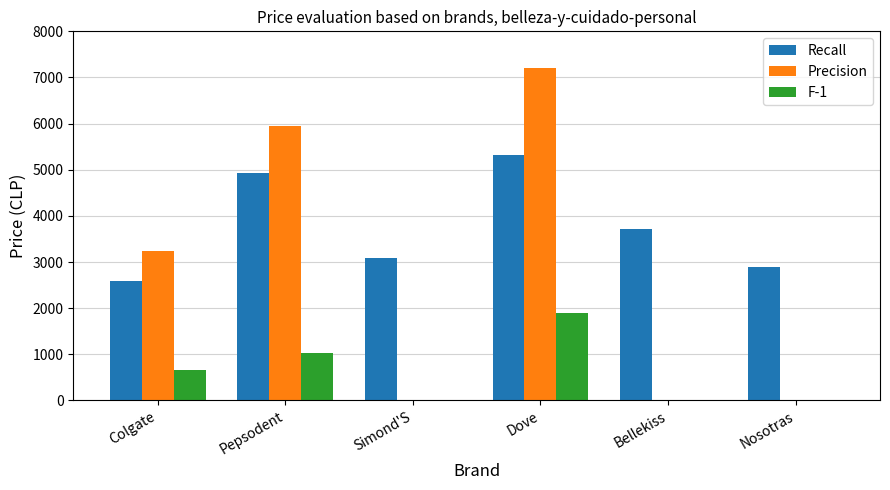

True or false: Recall has a value of 809 at Nosotras.

False